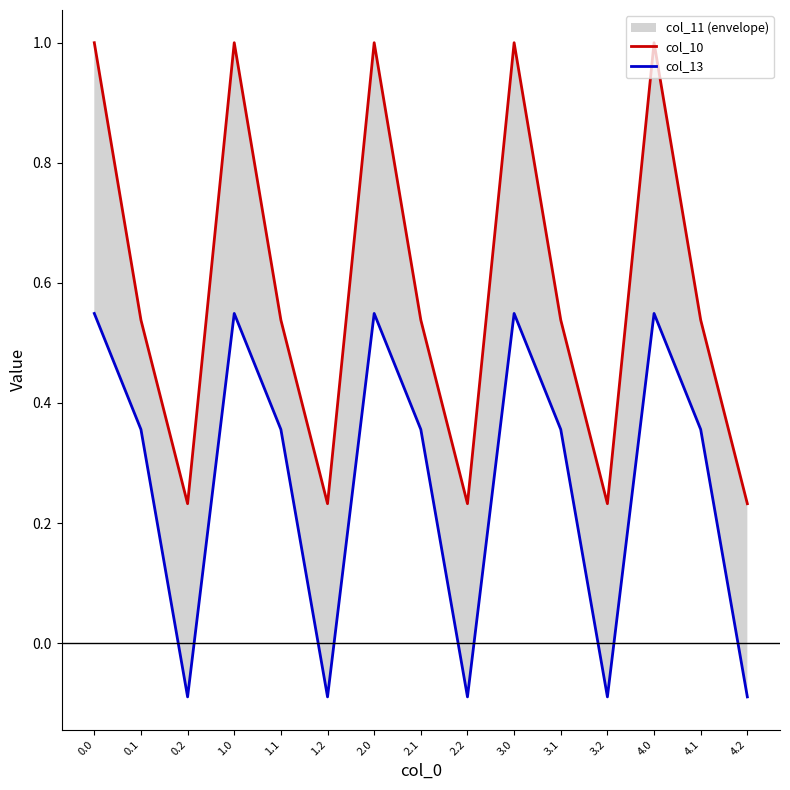

True or false: col_10 and col_13 intersect in this chart.

False